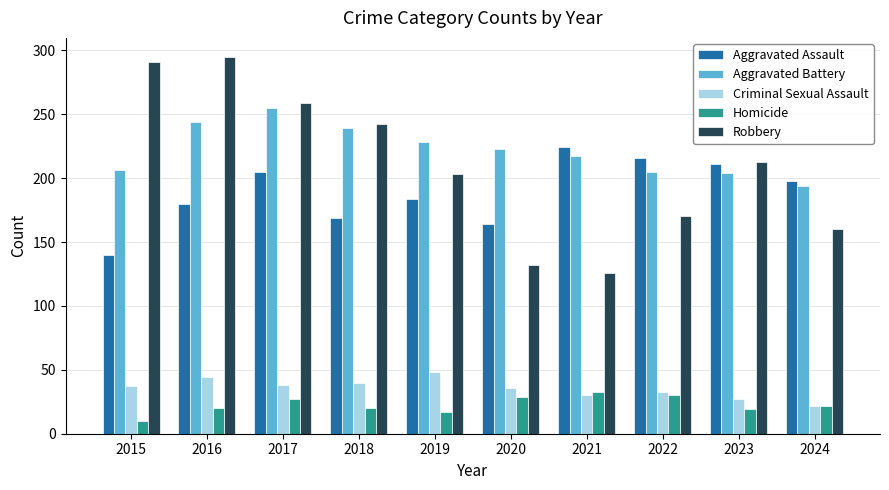

Which category has the lowest value across all series?

2015